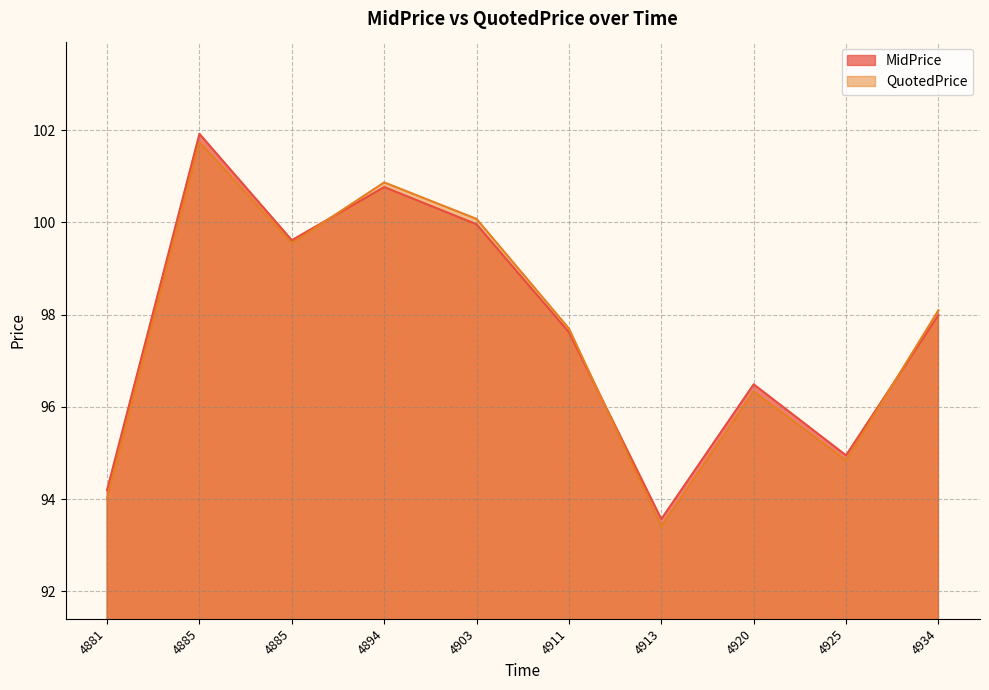

Rank the series by their average value, from highest to lowest.

MidPrice, QuotedPrice